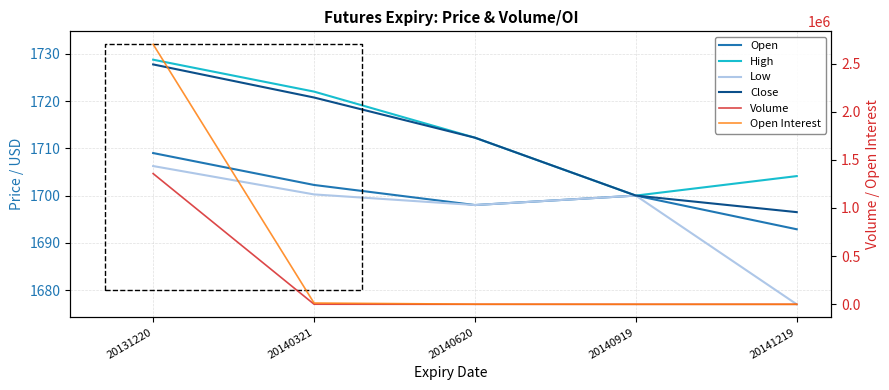

Reading right to left, extract all data points from this chart.

Open: 1692.9	1700.0	1698.0	1702.2	1709.0
High: 1704.1	1700.0	1712.2	1722.0	1728.8
Low: 1677.0	1700.0	1698.0	1700.2	1706.2
Close: 1696.5	1700.0	1712.2	1720.8	1727.8
Volume: 0.0	6.0	11.0	1068.0	1357016.0
Open Interest: 105.0	240.0	1240.0	13463.0	2698990.0